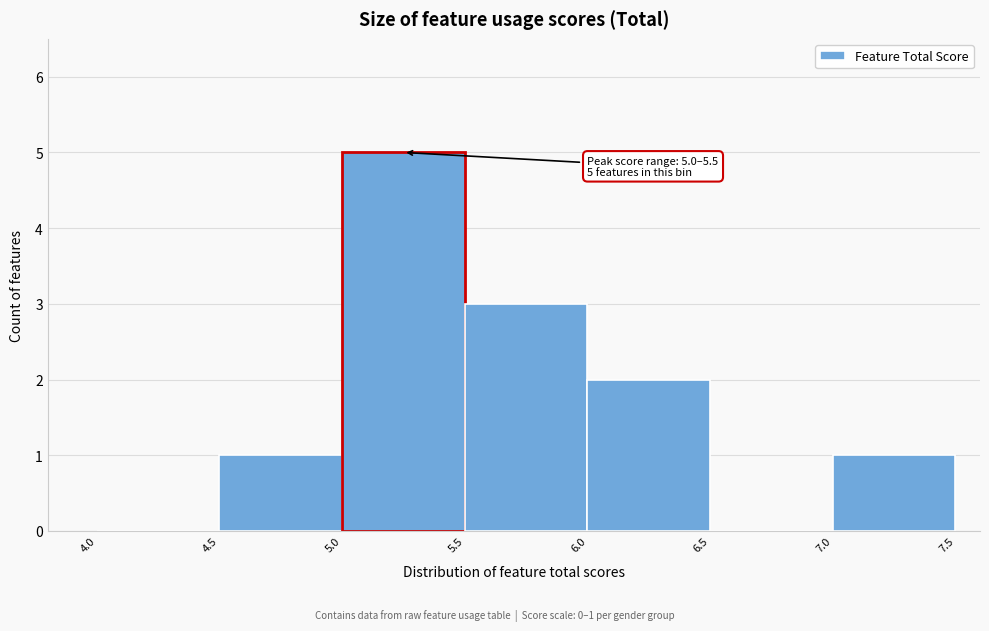

Which range on the x-axis has the tallest bar?

5.0 to 5.5